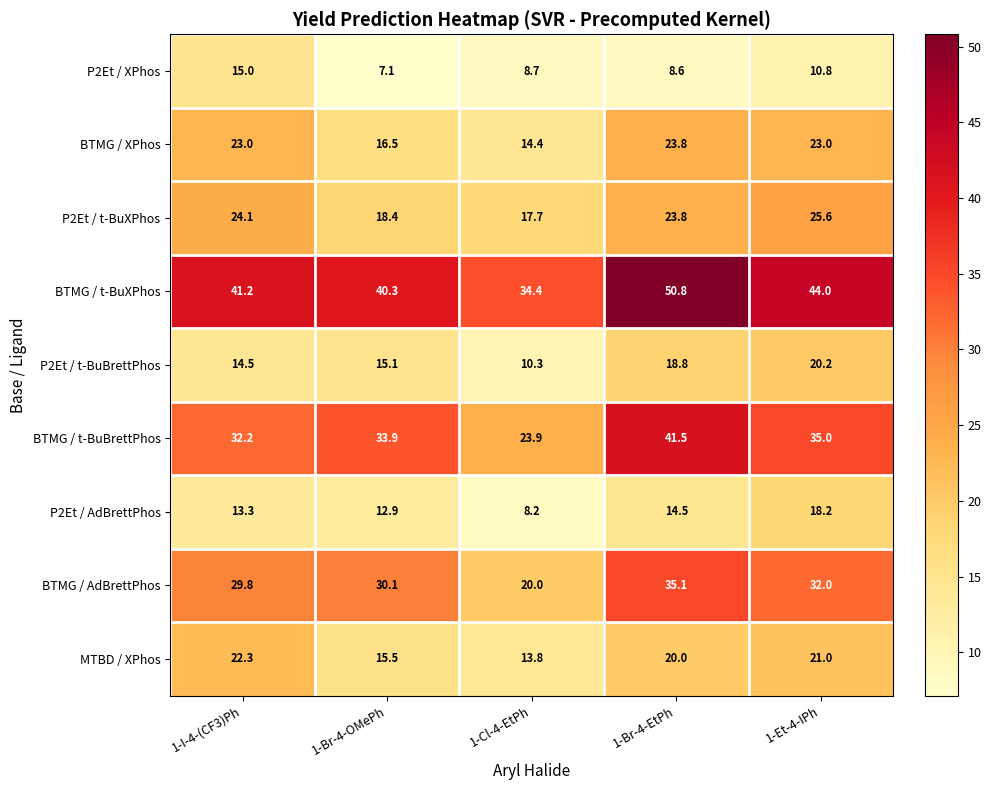

What is the spread (max minus min) of values at 1-Br-4-OMePh?

33.2